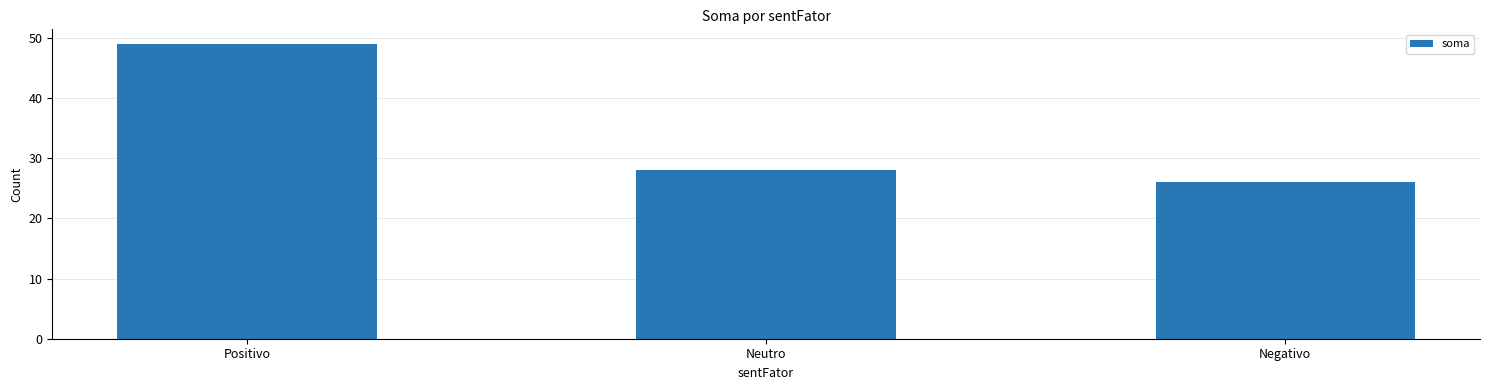

Approximately how many times larger is the value at Positivo compared to Negativo?

1.9